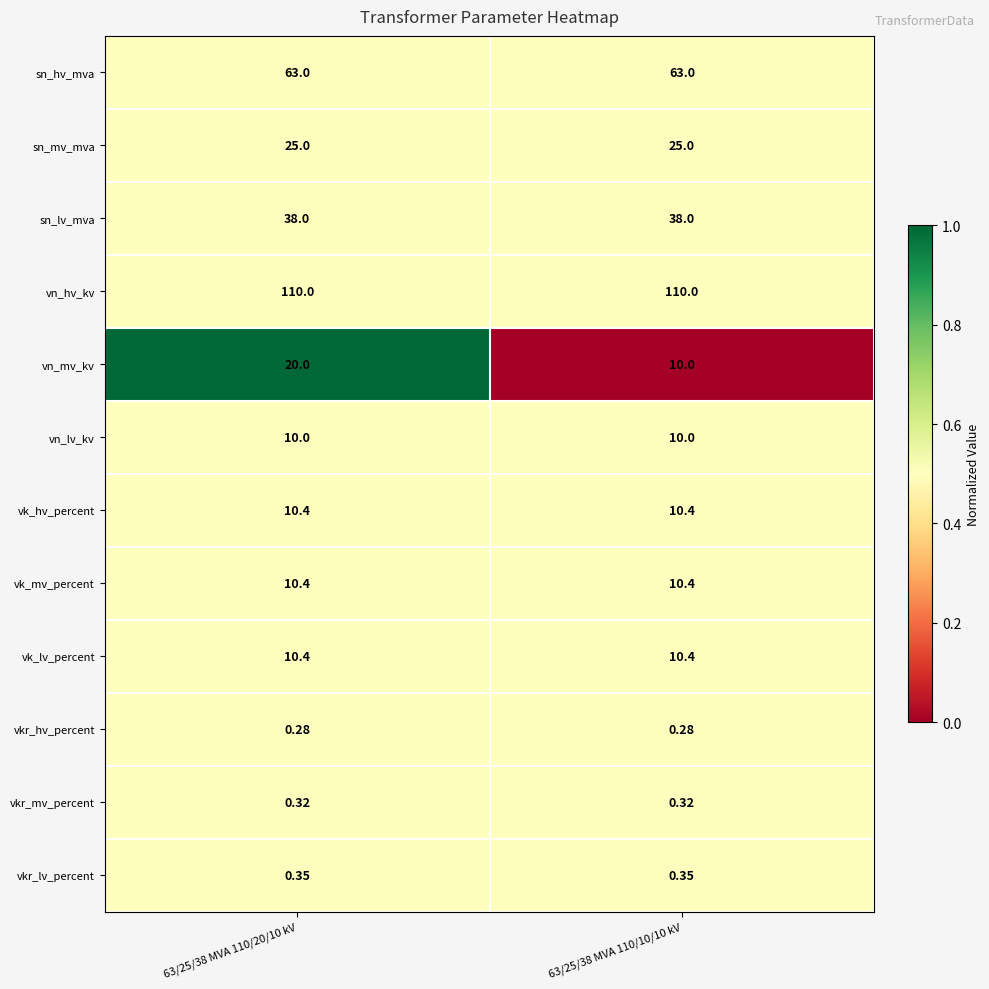

Which series has the largest range (max minus min)?

vn_mv_kv